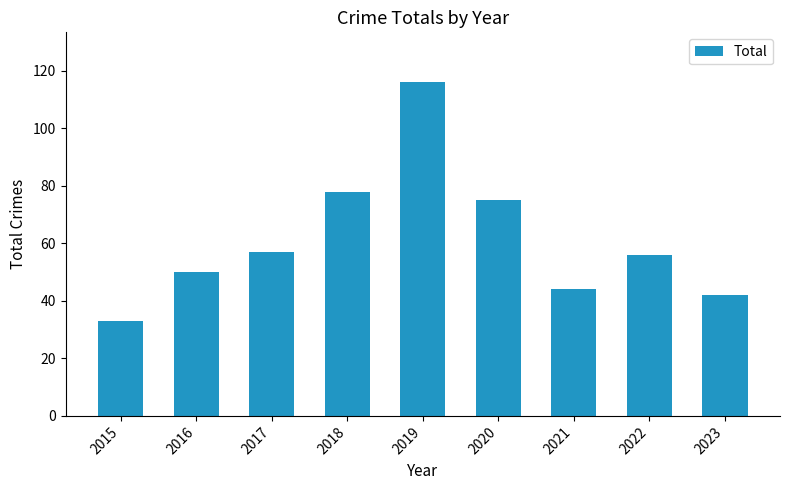

What is the sum of the values at 2015 and 2022?

89